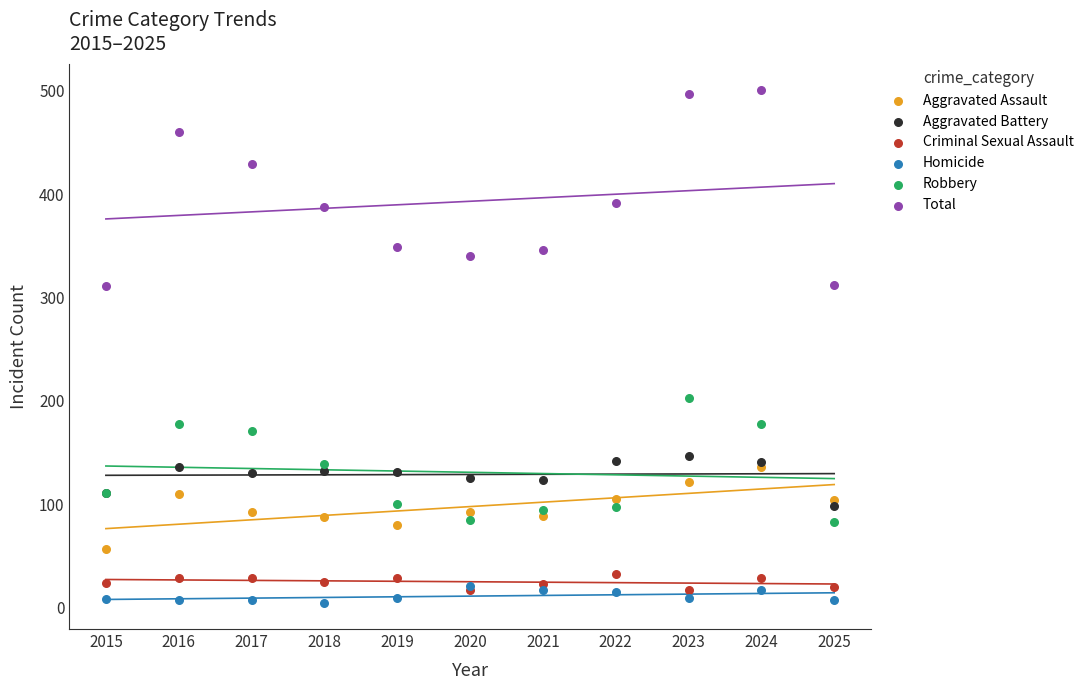

Across all series, what Y value is closest to 252?

203